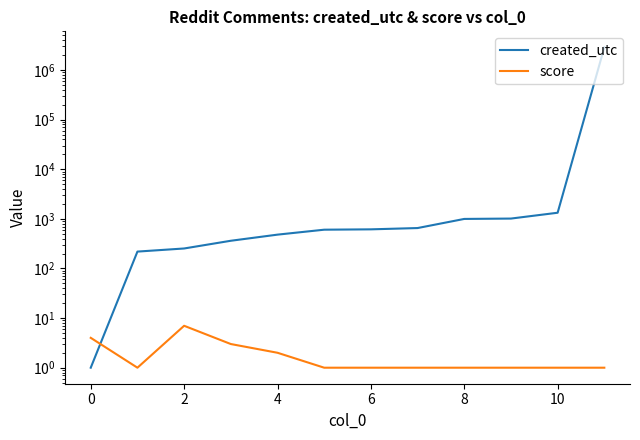

List the series in order of their peak value, lowest first.

score, created_utc